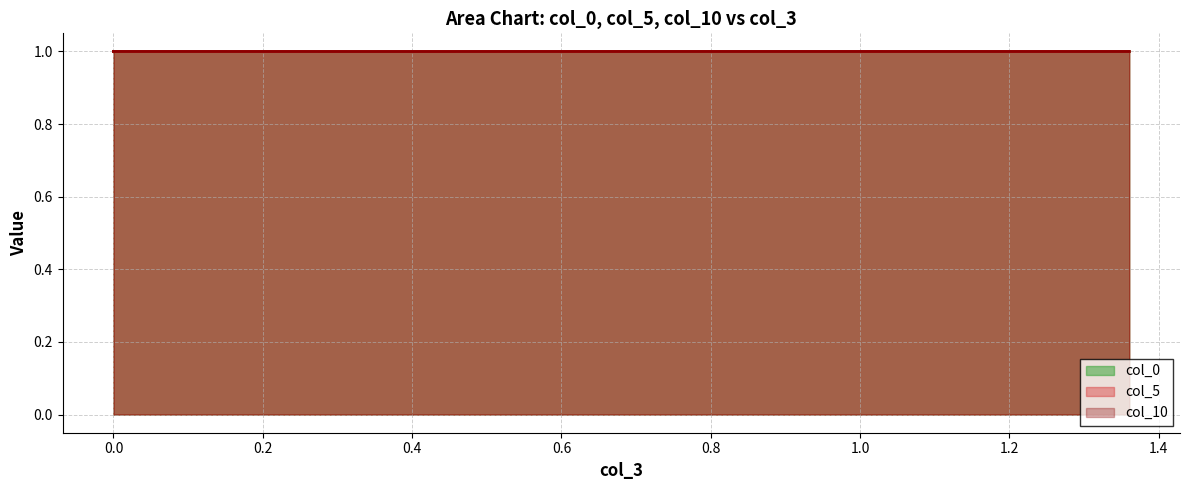

How many categories are shown in the chart?

40